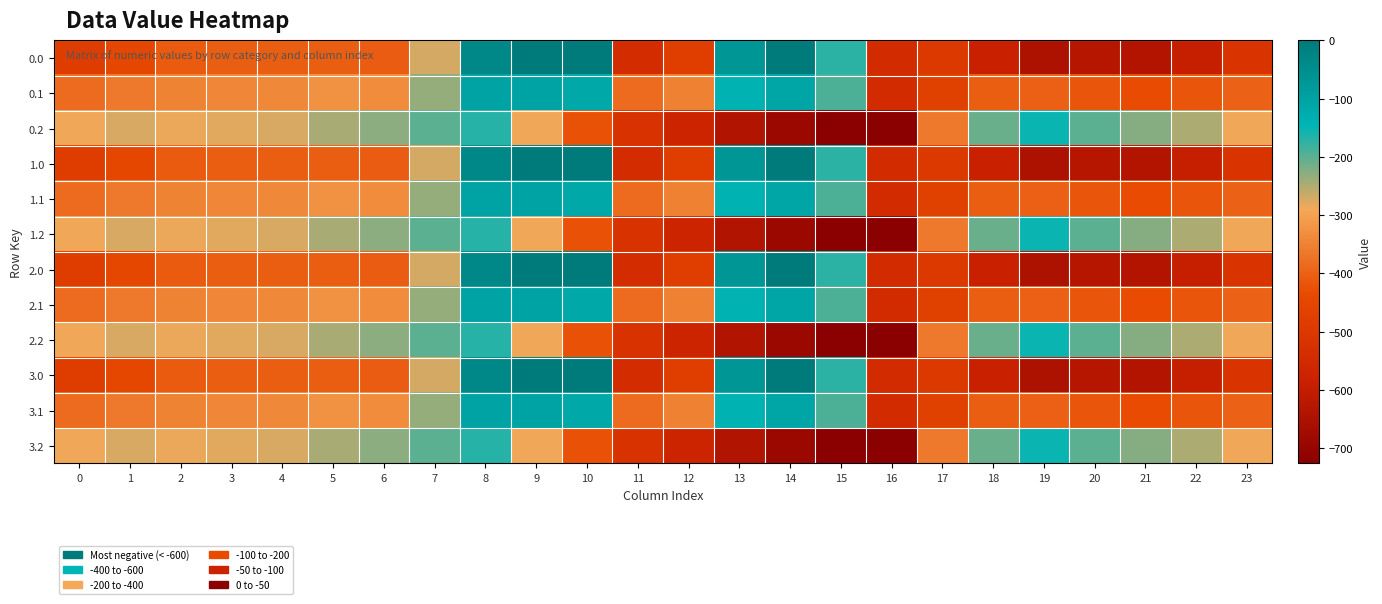

How many categories are shown in the chart?

24